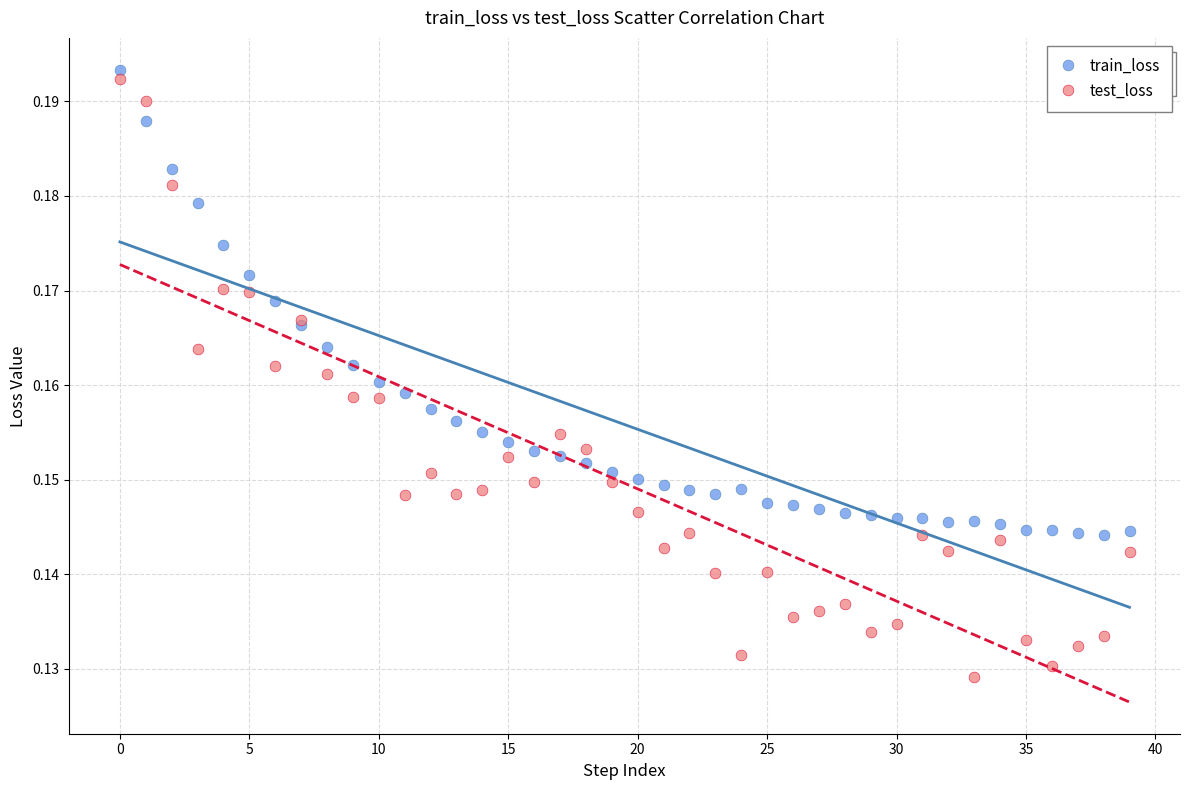

What are all the series names shown in the legend?

train_loss, test_loss